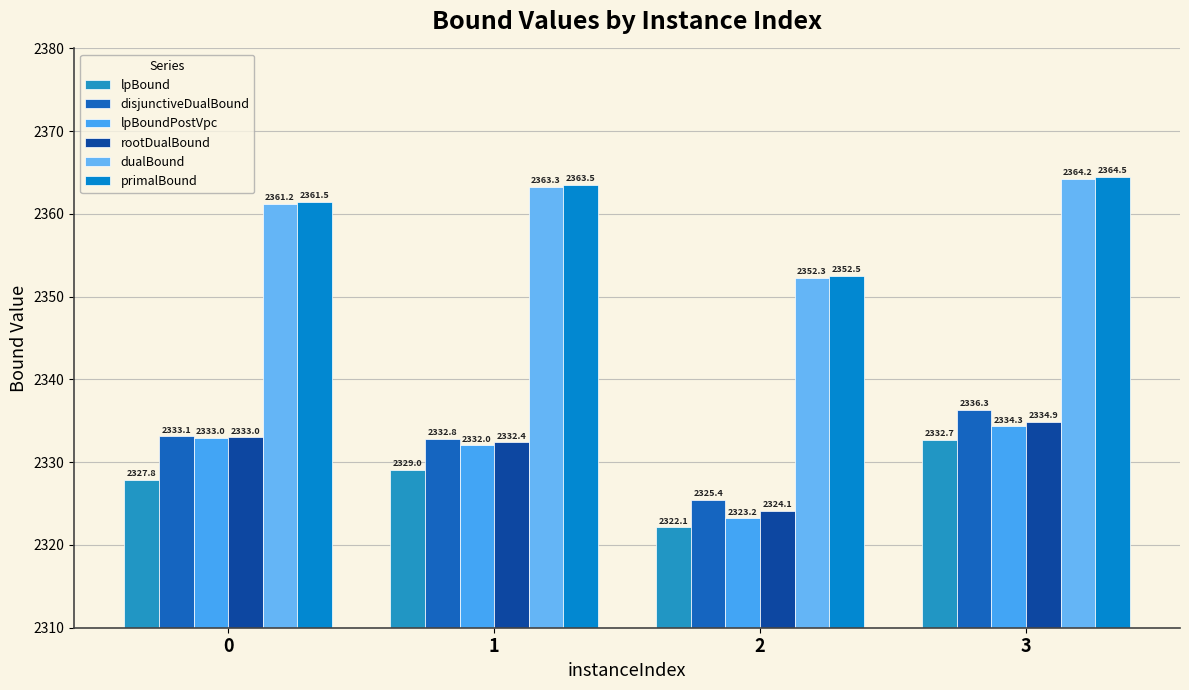

Rank the series by their maximum value, from lowest to highest.

lpBound, lpBoundPostVpc, rootDualBound, disjunctiveDualBound, dualBound, primalBound